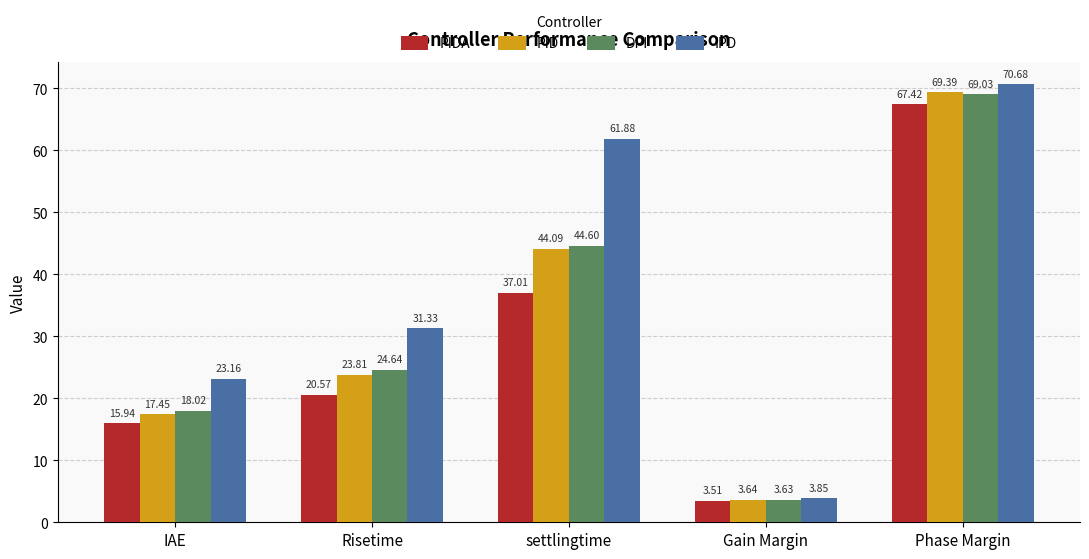

What is the difference between the maximum and second lowest values in the PIDA series?

51.5